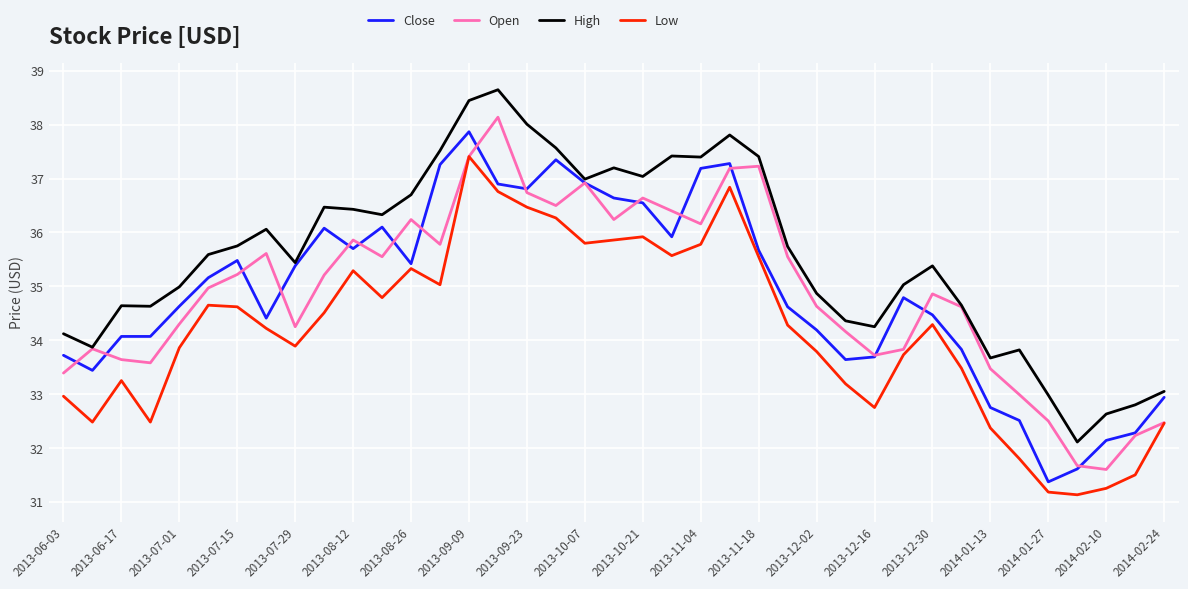

What is the lowest value of the Close series?

31.4